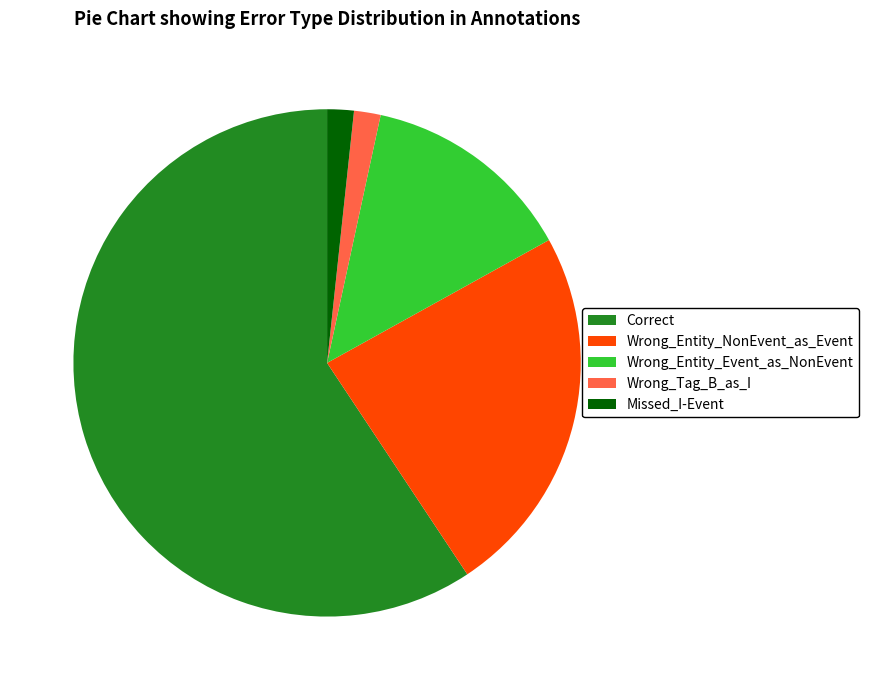

The Wrong_Tag_B_as_I slice represents 14% of the pie. True or false?

False